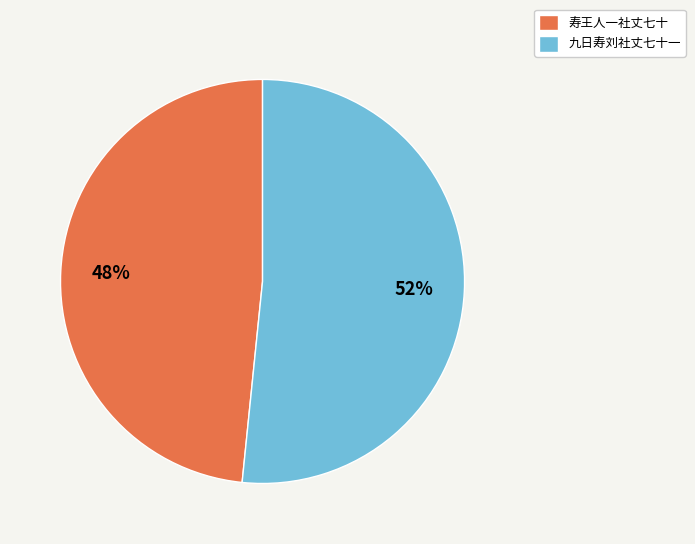

True or false: 寿王人一社丈七十 accounts for 48% of the total.

True